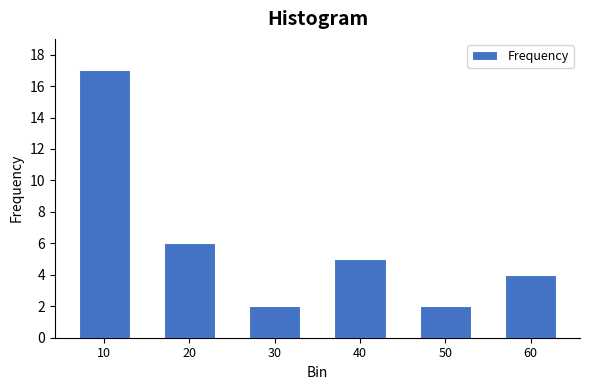

Reading left to right, list all the values displayed in this chart.

17	6	2	5	2	4